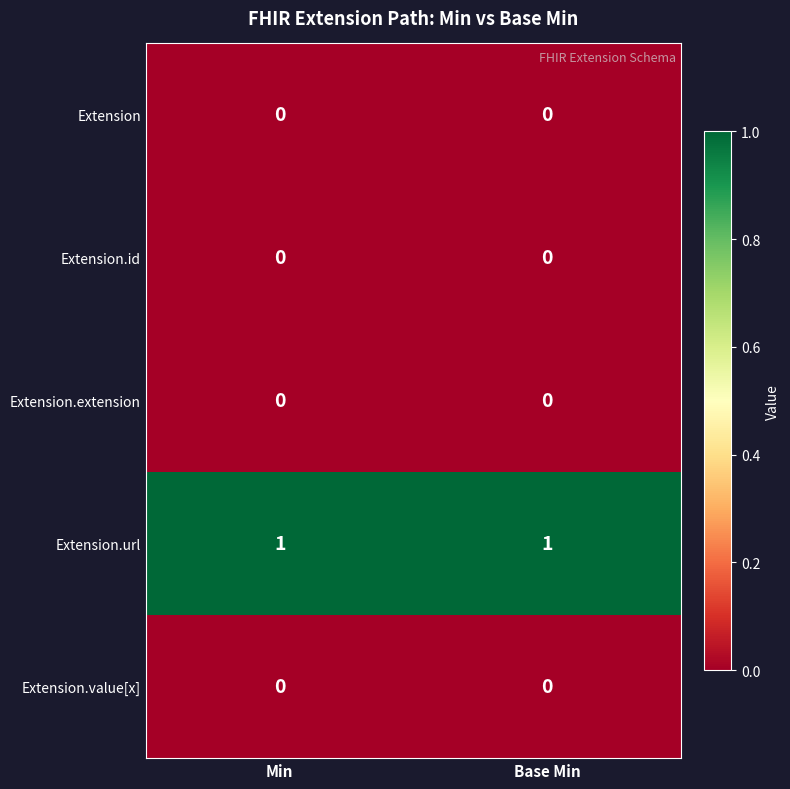

Which series has the largest total across all categories?

Extension.url